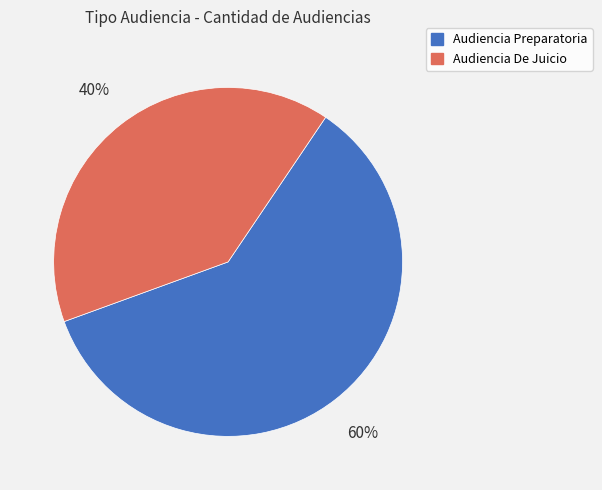

To the nearest percent, what portion does Audiencia De Juicio represent?

40%